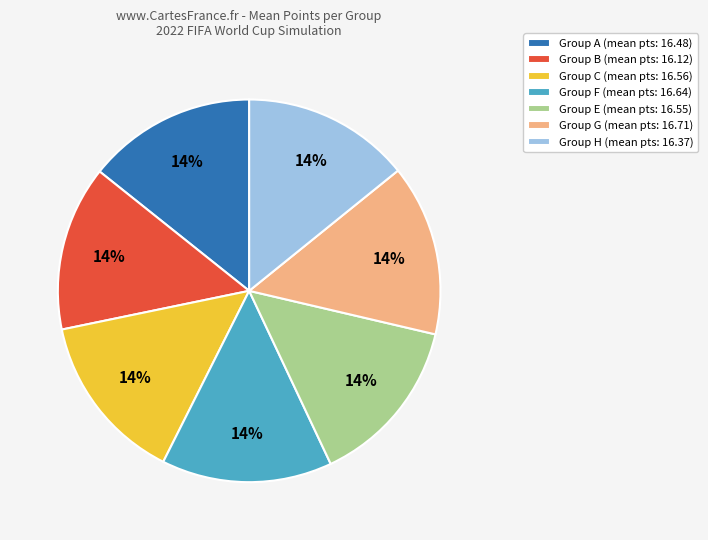

What is the ratio of the value at Group F (mean pts: 16.64) to the value at Group B (mean pts: 16.12)?

1.0